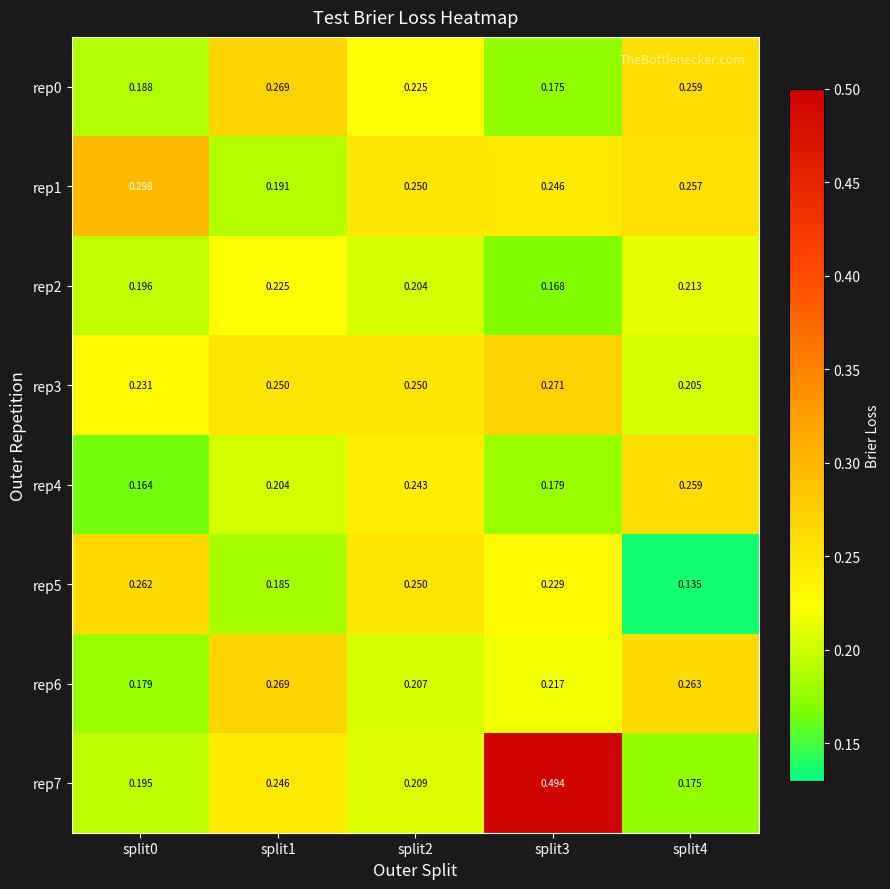

How many series are shown in this chart?

8